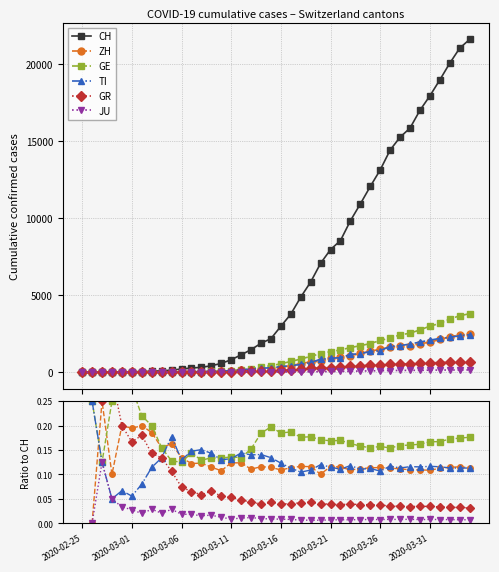

Which series has the widest spread of values?

CH